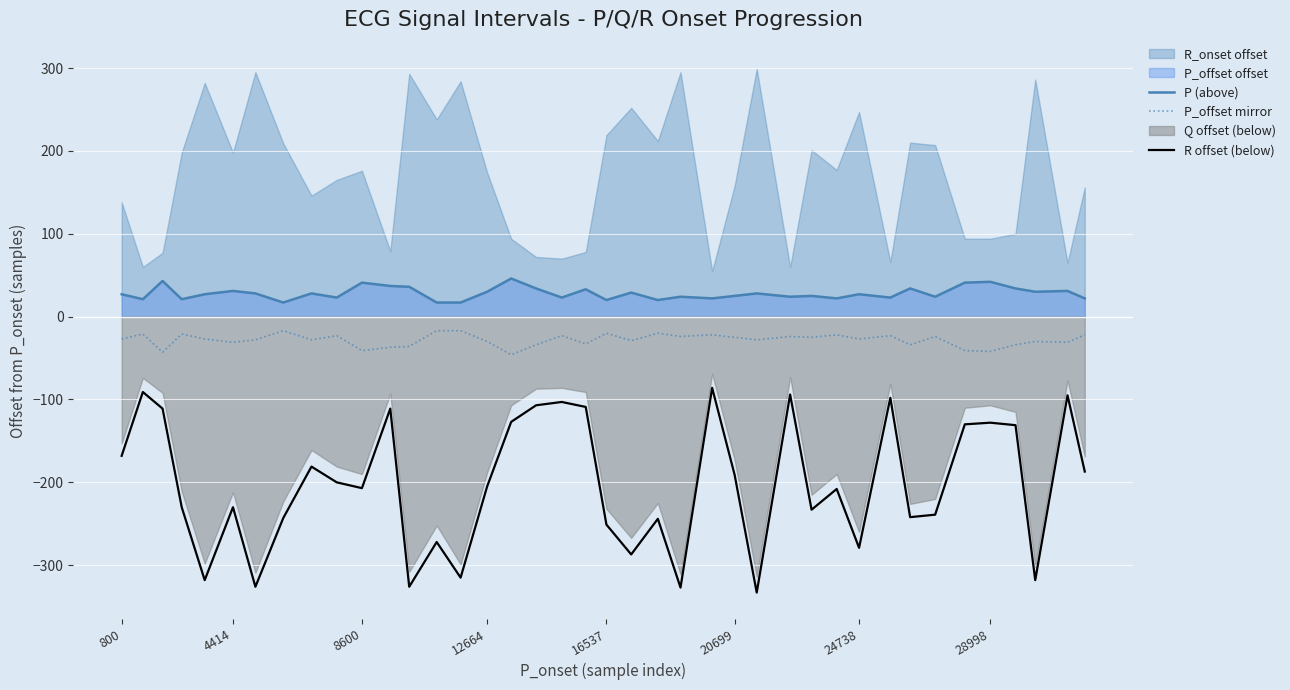

True or false: P (above) and R offset (below) intersect in this chart.

False